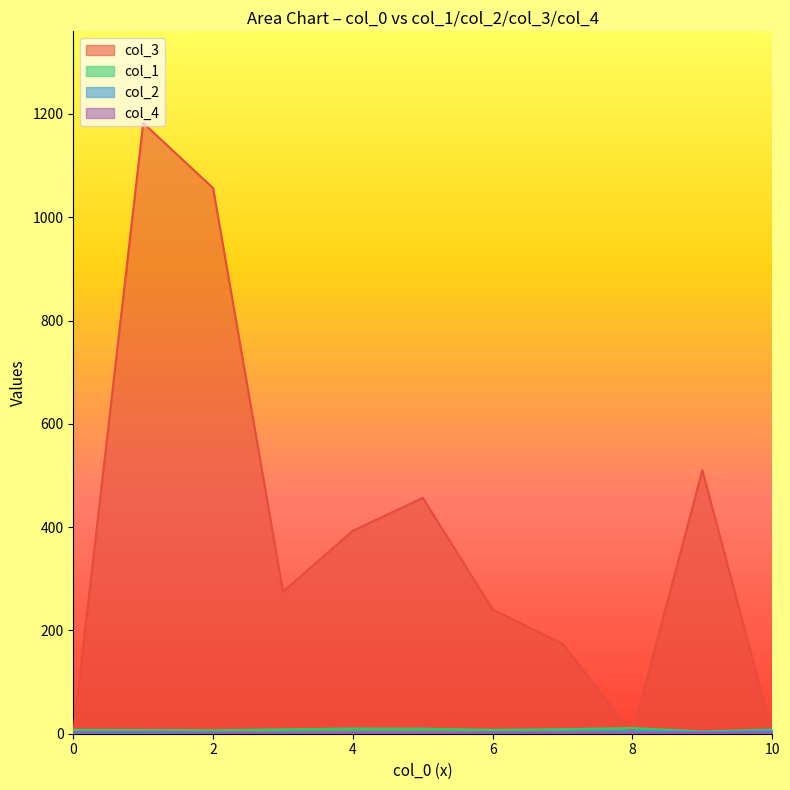

What is the difference between the maximum and second lowest values in the col_1 series?

13